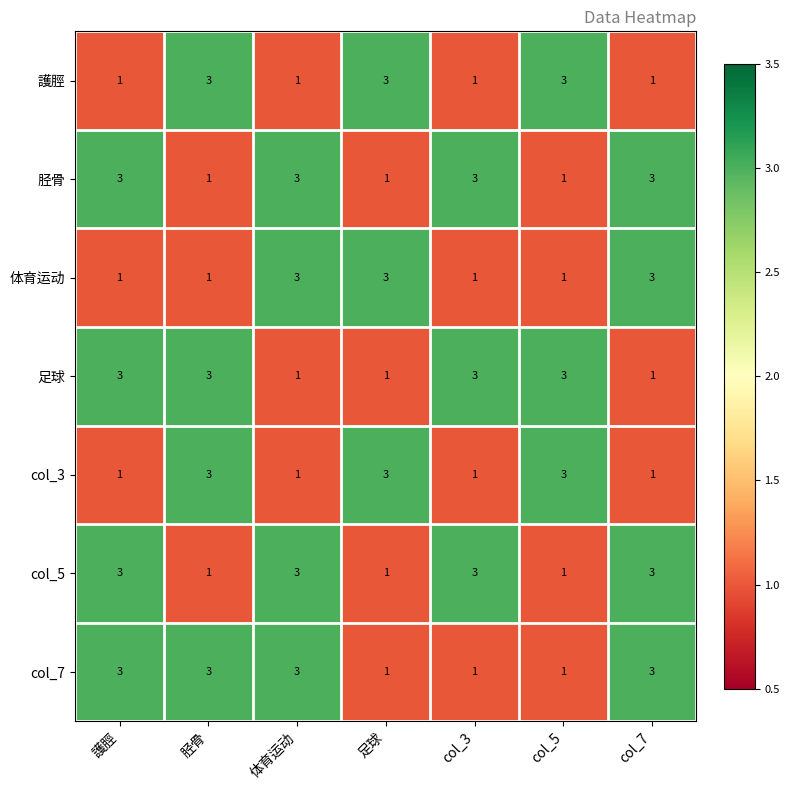

What is the sum of all 足球 values?

15